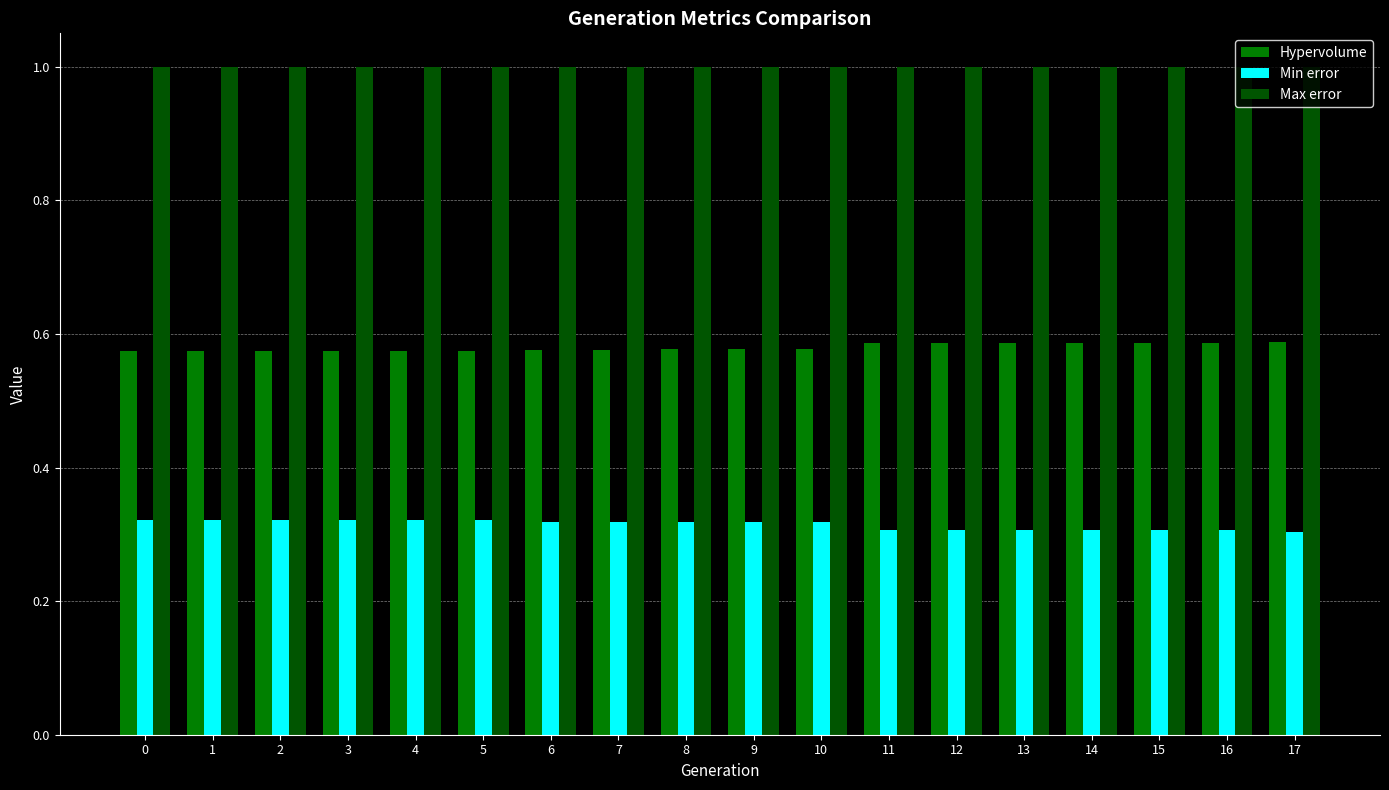

What are all the series names shown in the legend?

Hypervolume, Min error, Max error